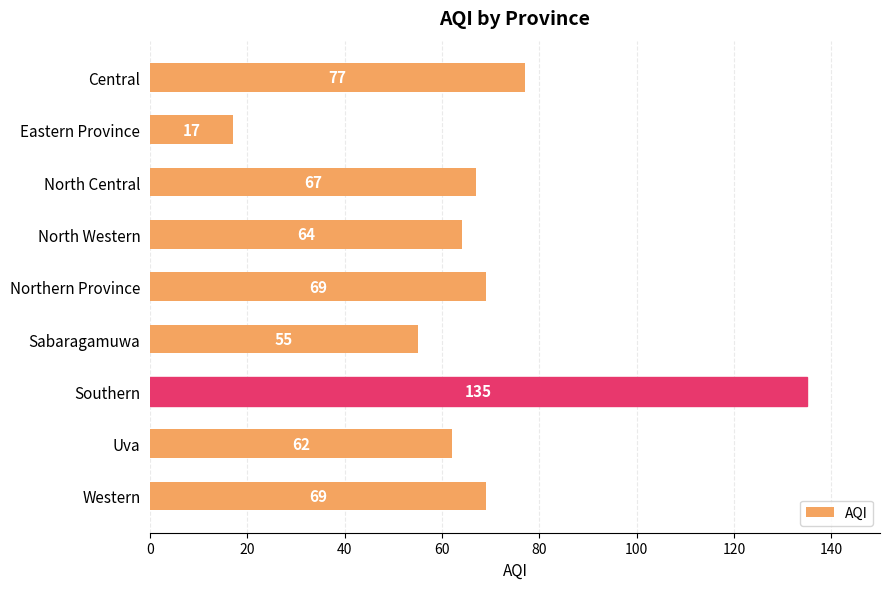

How many categories are shown in the chart?

9